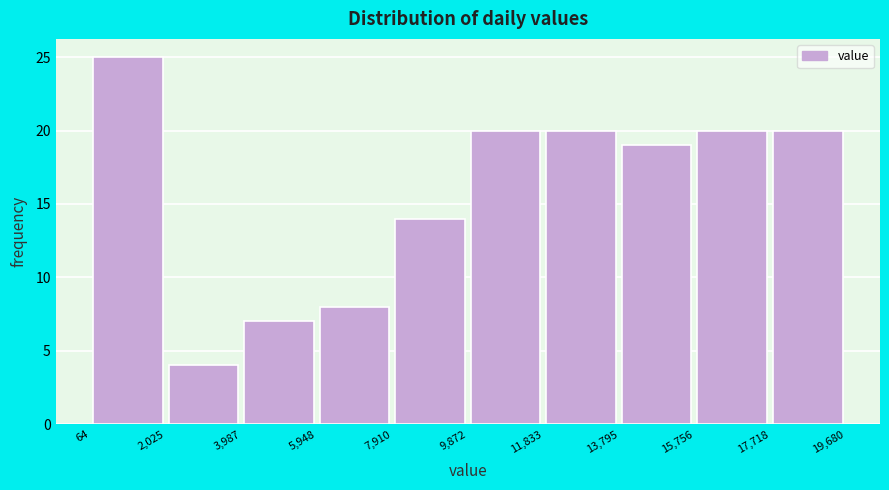

Reading left to right, list every bar in this chart as the range it spans on the x-axis followed by its height. The values are not printed on the chart, so give them approximately, as read against the axis.

64 to 2,025: 25
2,025 to 3,987: 4
3,987 to 5,948: 7
5,948 to 7,910: 8
7,910 to 9,872: 14
9,872 to 11,833: 20
11,833 to 13,795: 20
13,795 to 15,756: 19
15,756 to 17,718: 20
17,718 to 19,680: 20